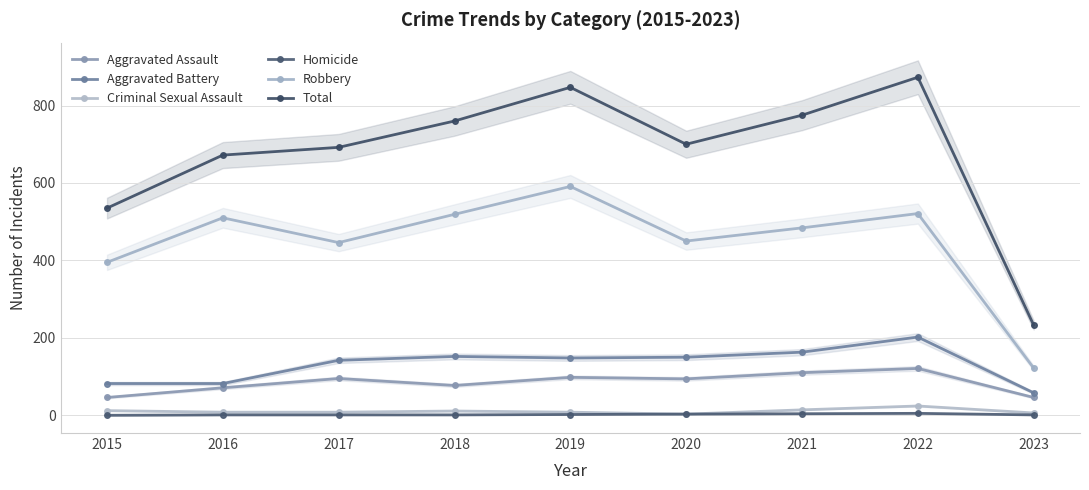

How many series are shown in this chart?

6